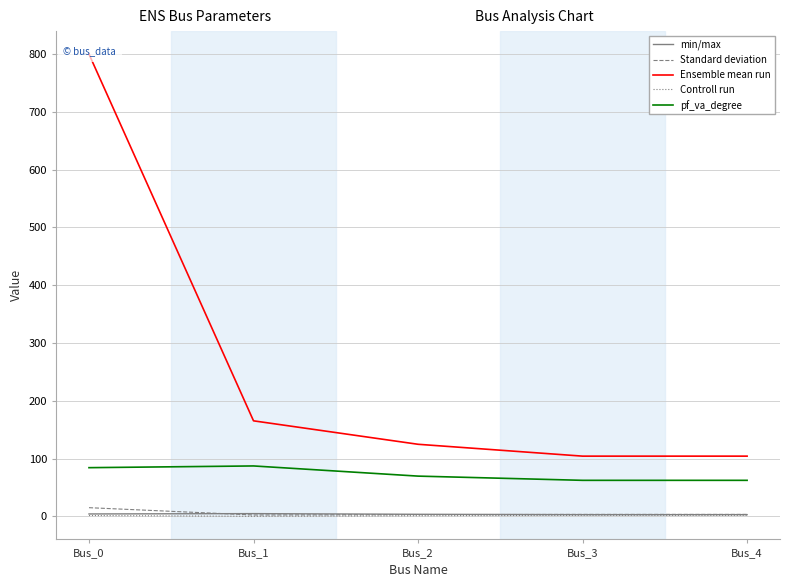

Which has a higher value, Bus_4 or Bus_0?

Bus_0